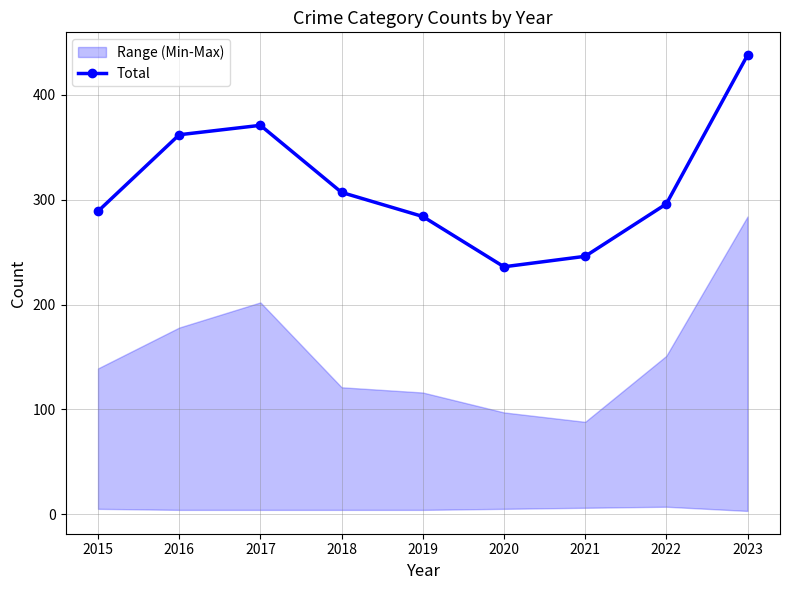

The value at 2023 is 438. True or false?

True